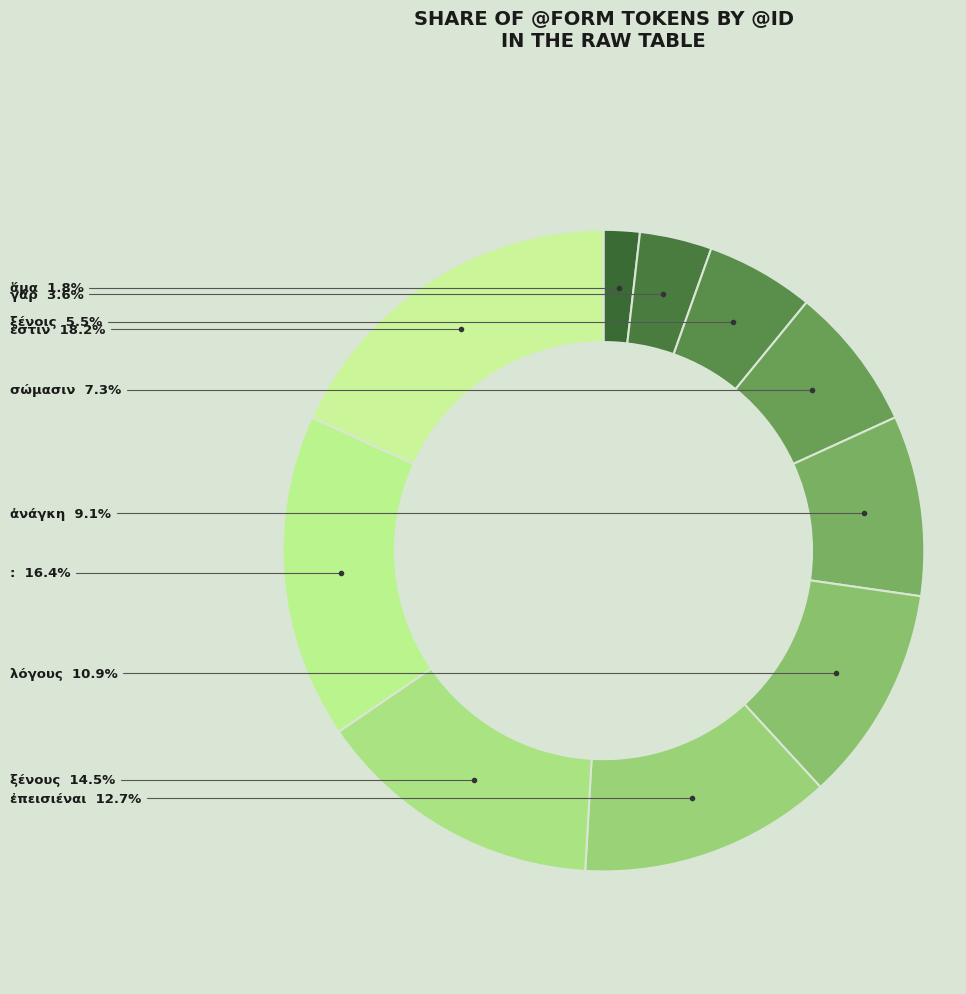

To the nearest percent, what portion does λόγους represent?

11%